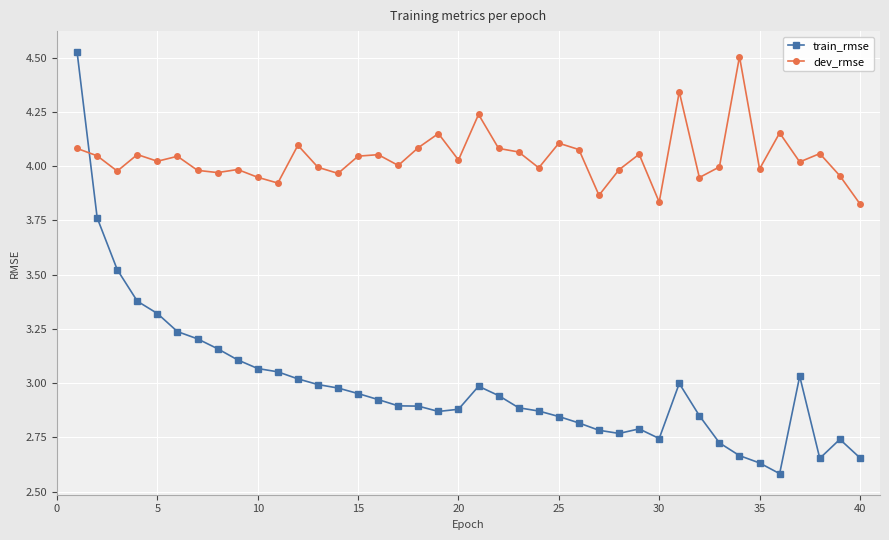

Which series ends up on top after the final intersection of train_rmse and dev_rmse?

dev_rmse